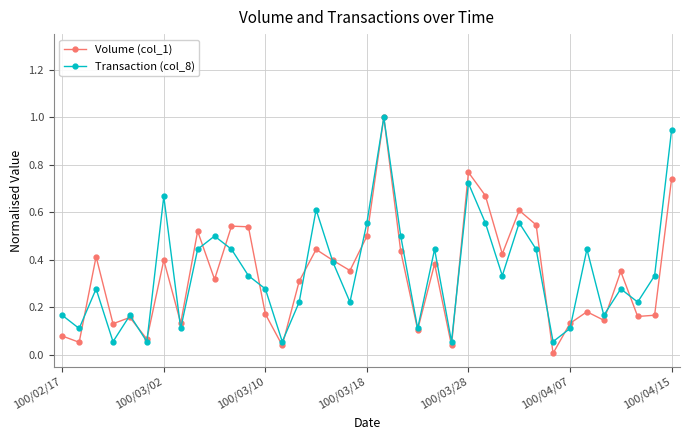

What is the maximum value shown in the chart?

1.0